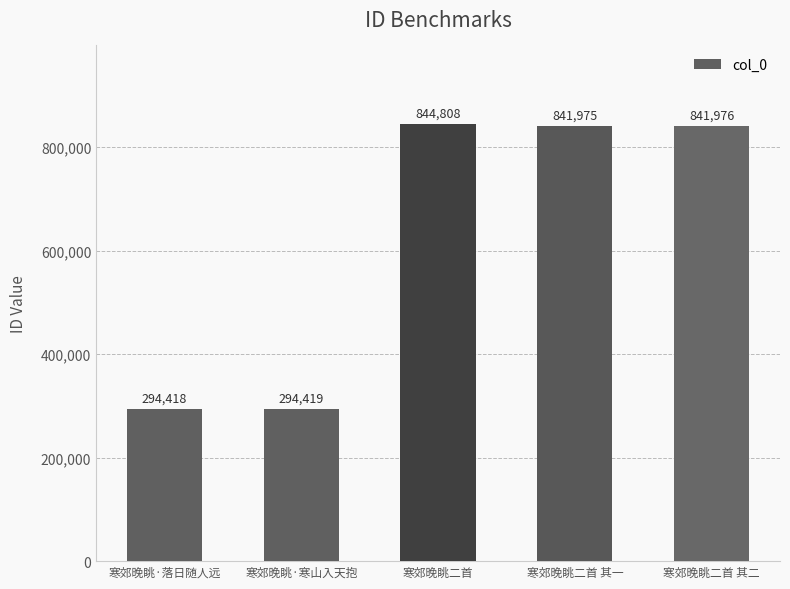

How many values are below 841975?

2